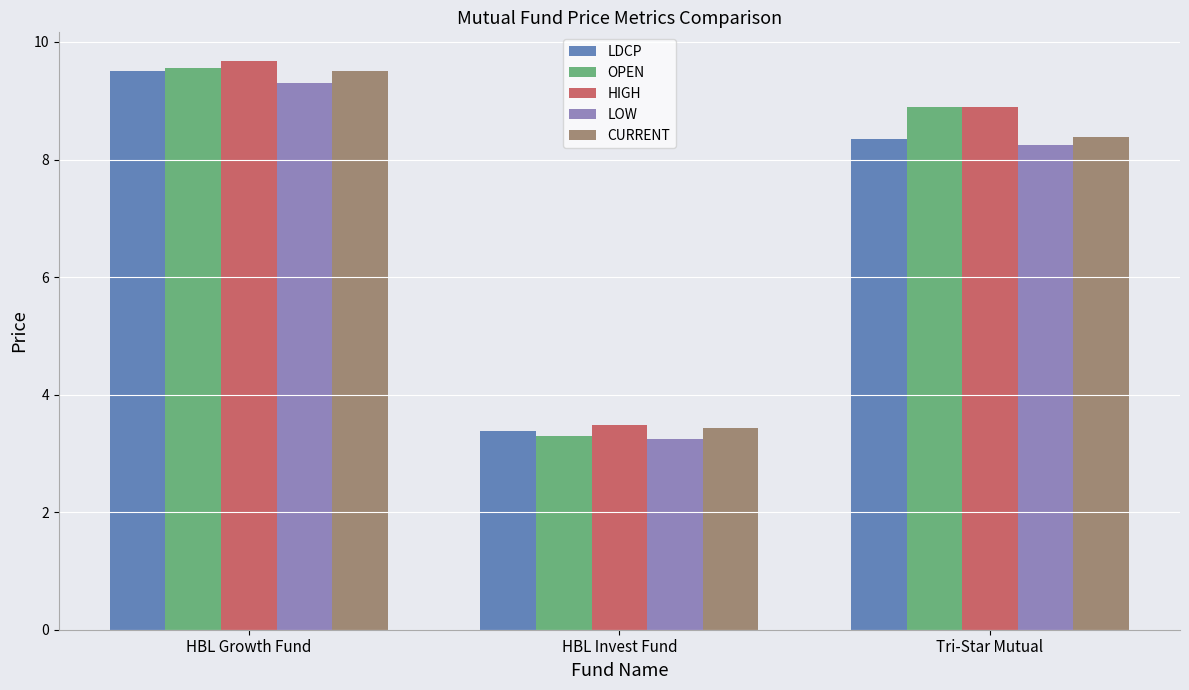

What is the label of the 1st bar from the right?

Tri-Star Mutual